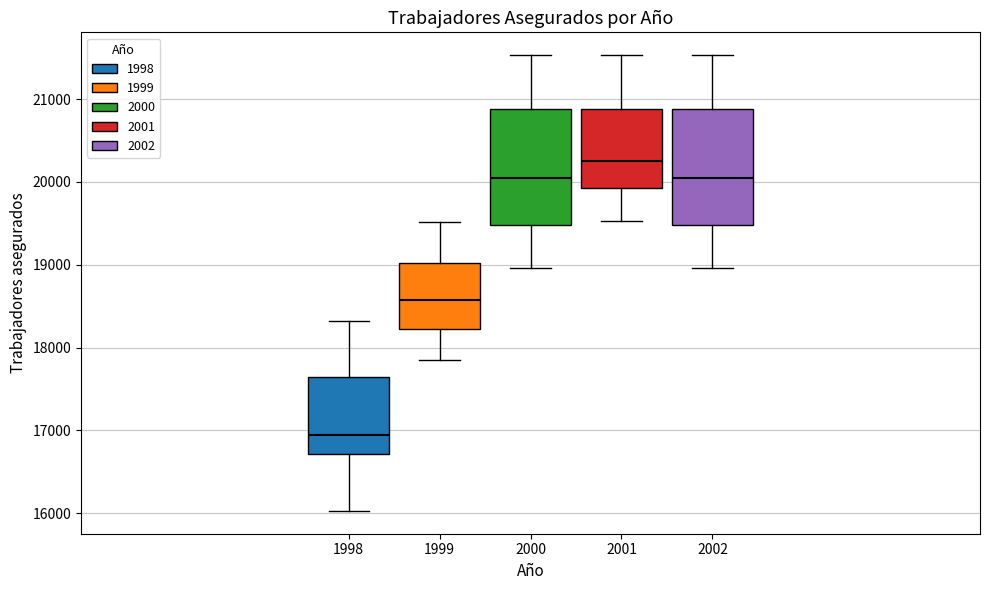

Where does the median line of the box at x = 2002 sit on the y-axis? The values are not printed on the chart, so give them approximately, as read against the axis.

20000